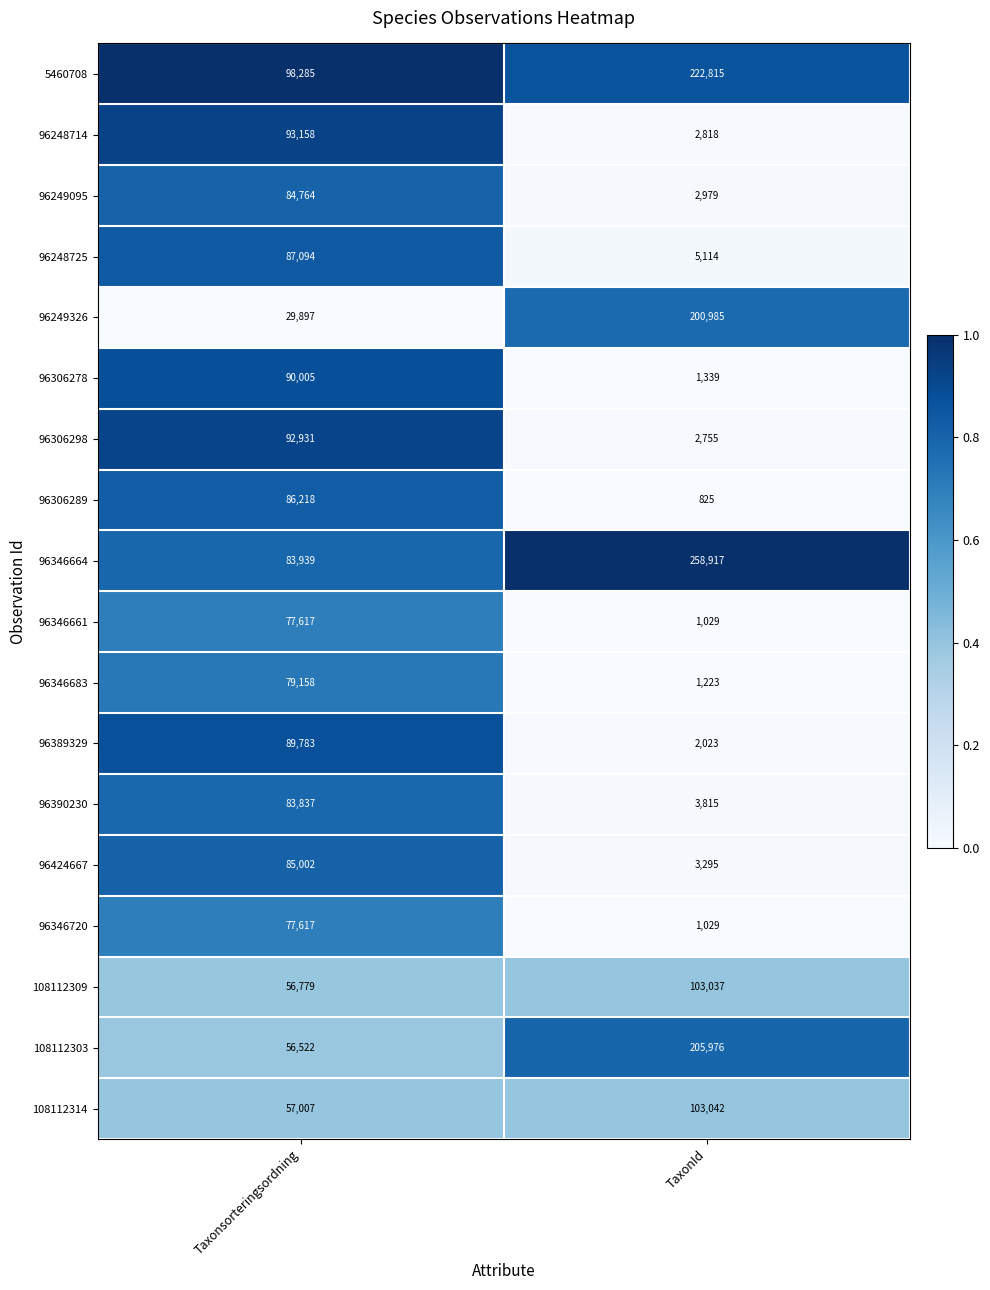

Is it true that 5460708 equals 222815 at TaxonId?

True